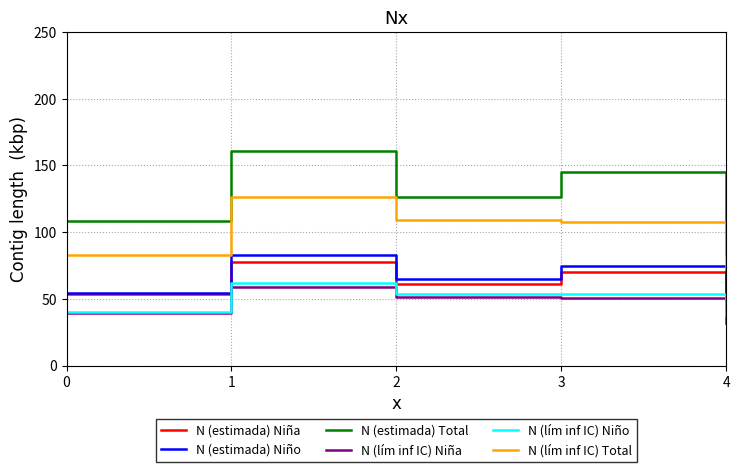

Which series has the largest total across all categories?

N (estimada) Total